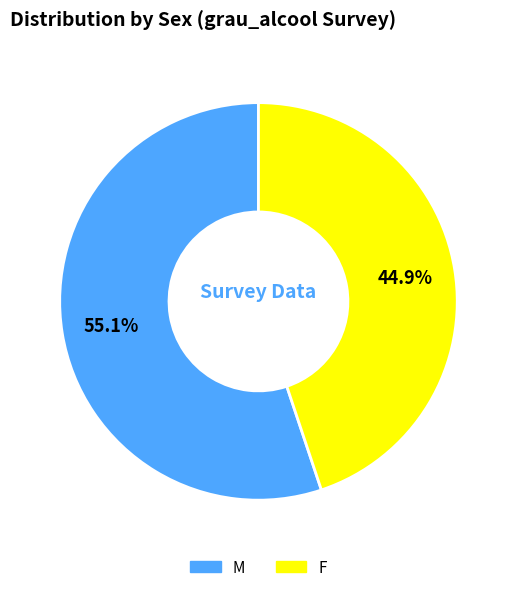

What is the ratio of the value at M to the value at F?

1.2